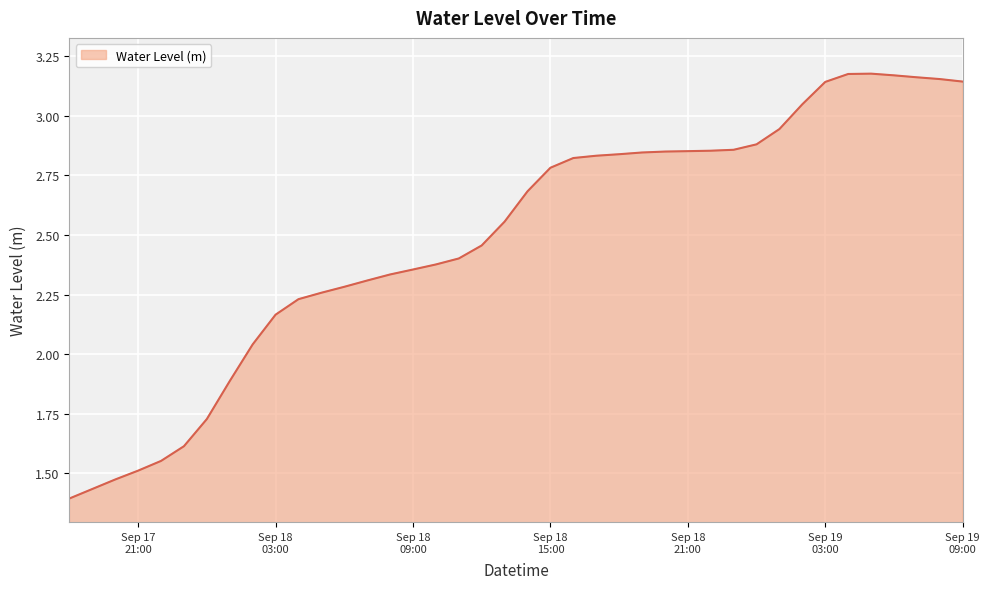

What is the difference between the maximum and minimum values?

1.8